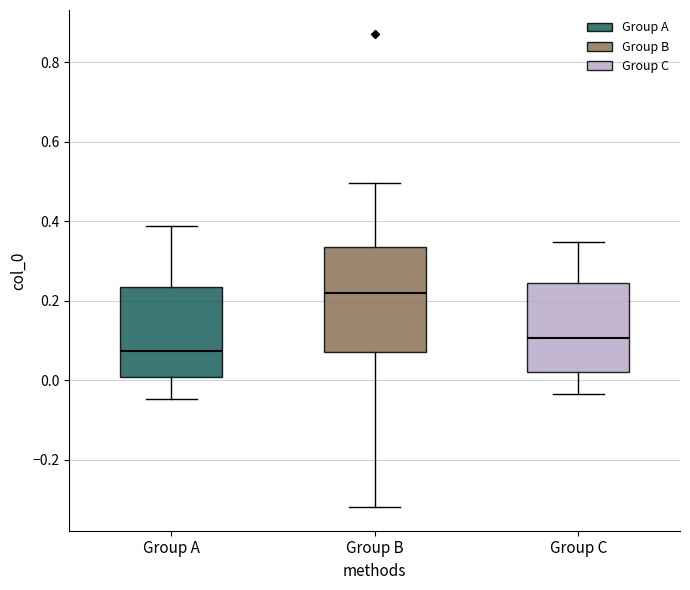

Where does the lower whisker of the box for Group B end on the y-axis? The values are not printed on the chart, so give them approximately, as read against the axis.

-0.32